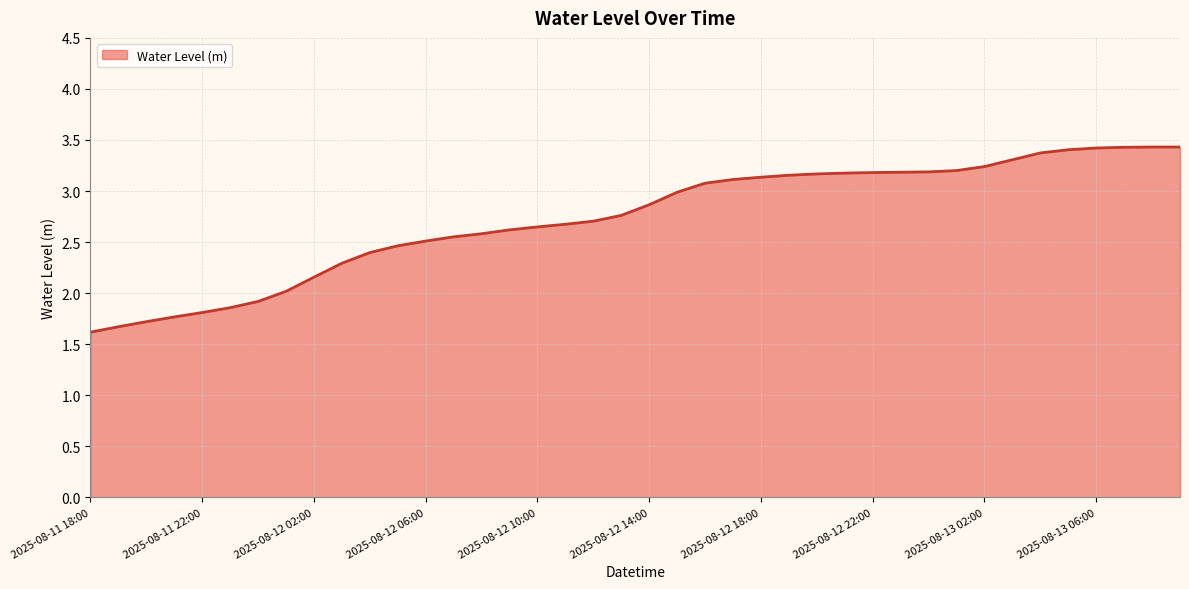

What is the smallest value displayed?

1.6